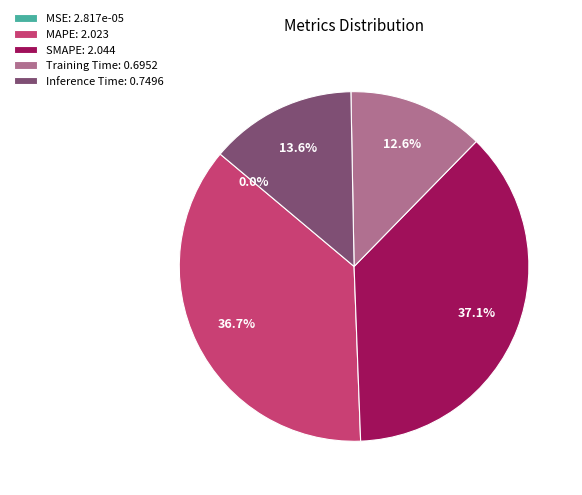

What percentage is the SMAPE slice, to the nearest percent?

37%